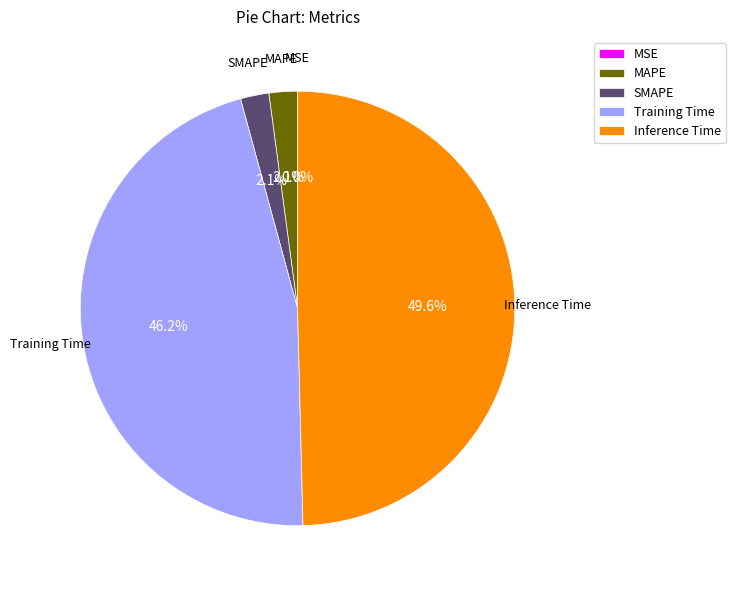

Which category has the biggest portion of the pie?

Inference Time